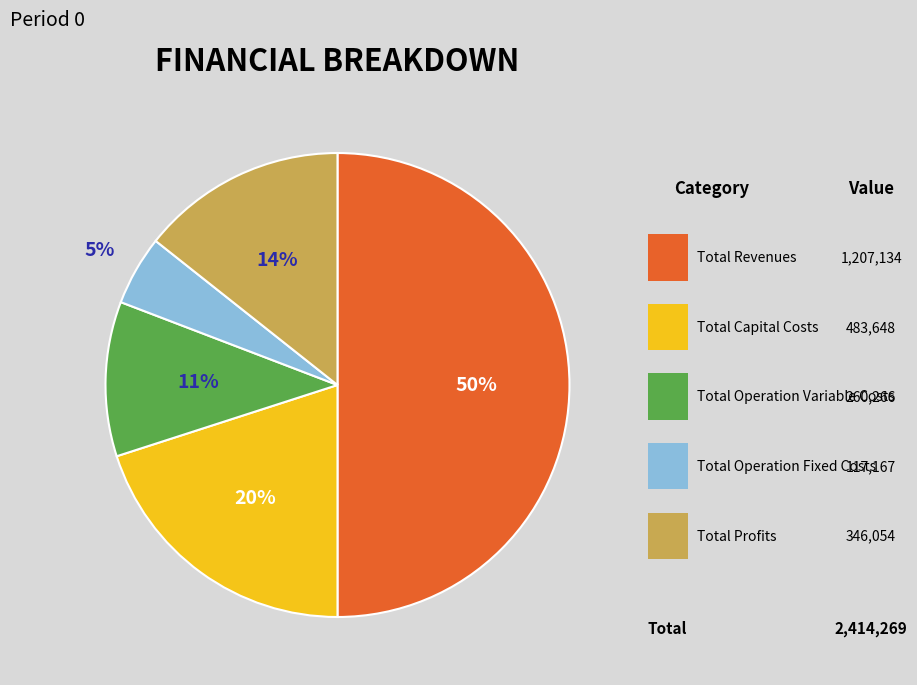

To the nearest percent, what is the difference between the Total Operation Variable Costs and Total Operation Fixed Costs slice percentages?

6%